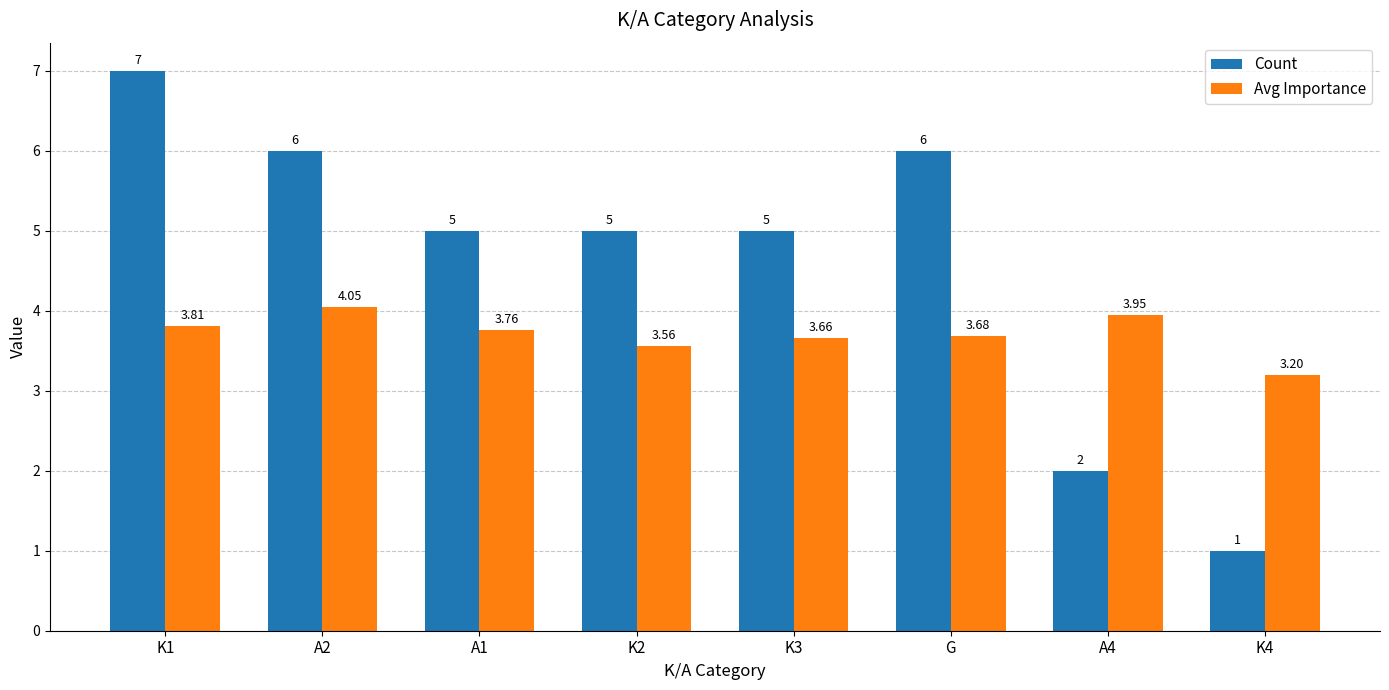

Is the value of Count at A1 greater than the value of Avg Importance at K3?

Yes